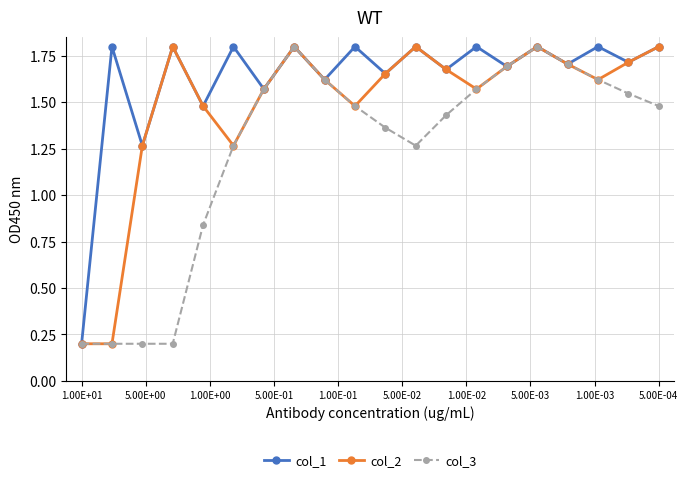

What is the lowest value of the col_3 series?

0.2